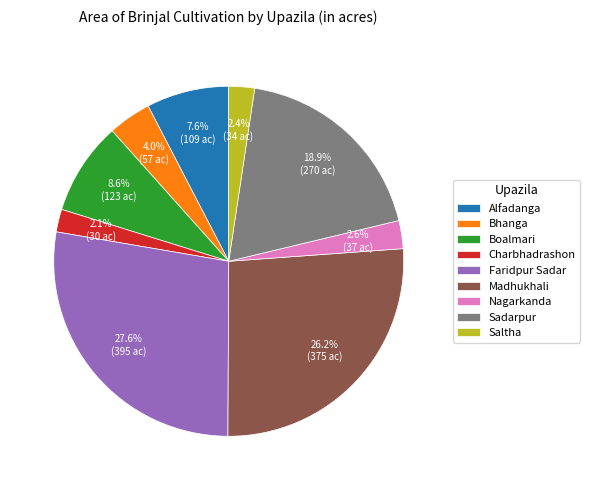

Which category has the biggest portion of the pie?

Faridpur Sadar